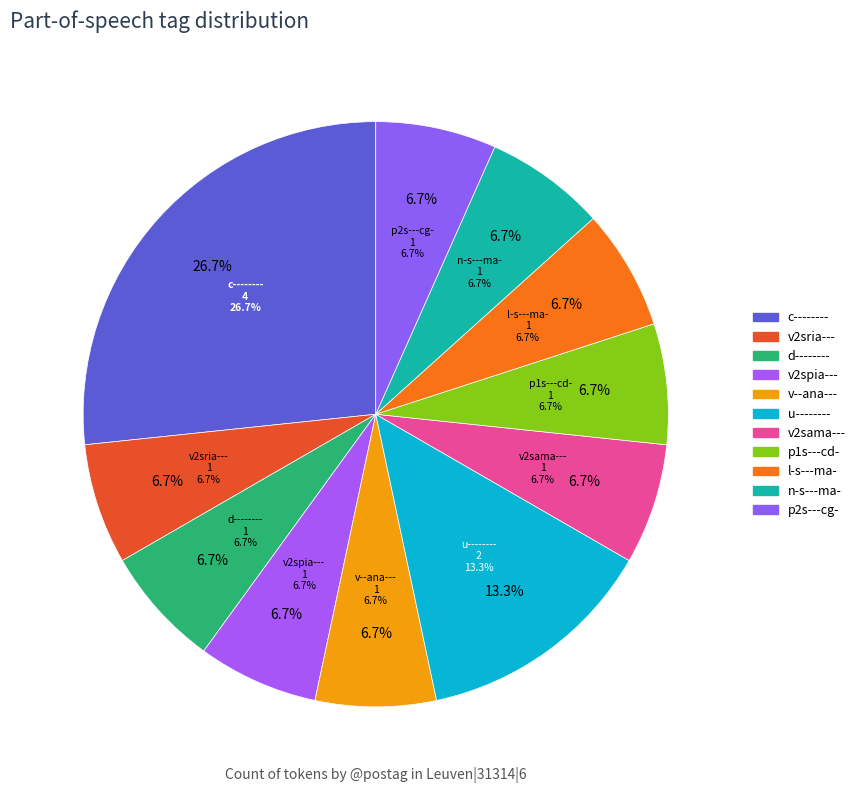

Approximately how many times larger is the value at n-s---ma- compared to u--------?

0.5